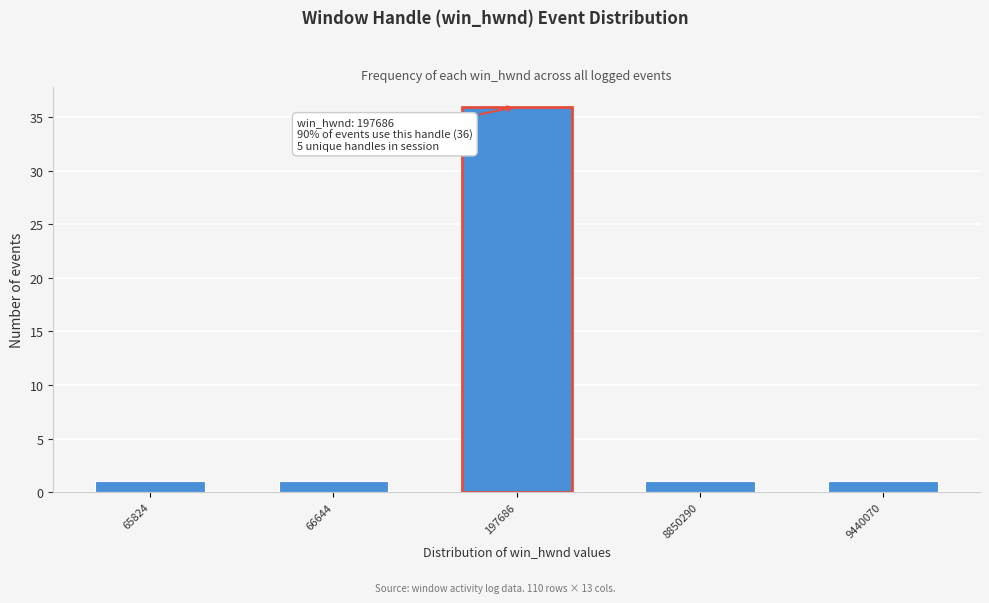

Reading left to right, extract all data points from this chart.

1	1	36	1	1